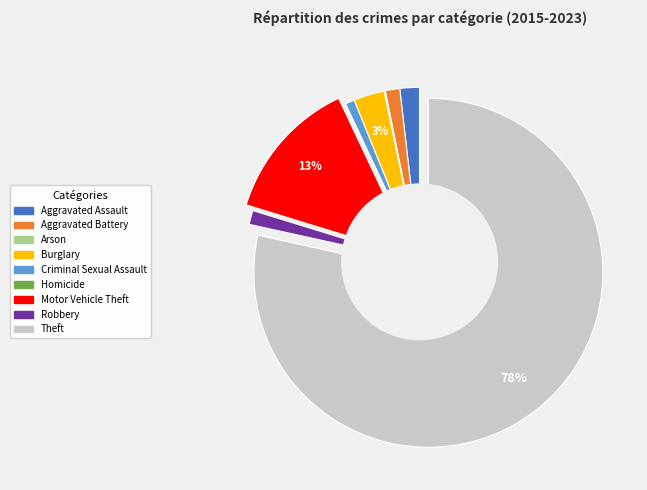

Does Aggravated Battery account for over 50% of the chart?

No